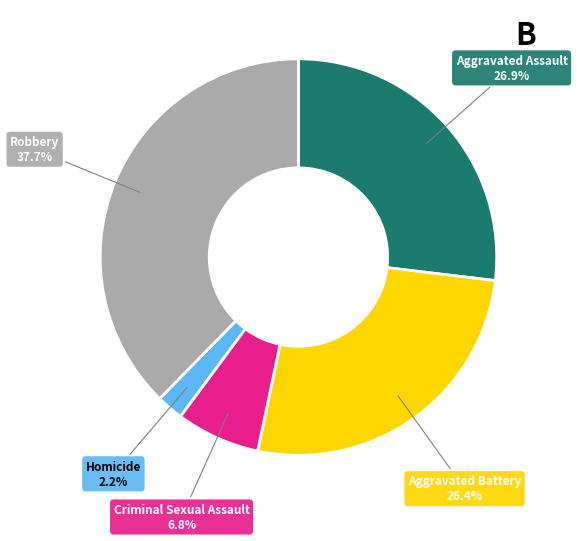

What percentage is NOT represented by Criminal Sexual Assault?

93.2%